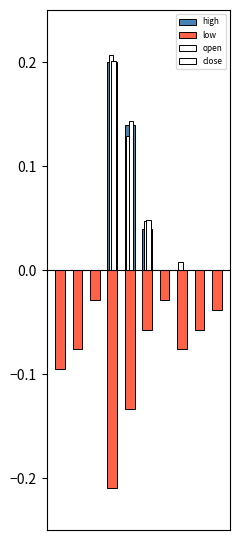

Does the chart contain stacked bars?

No